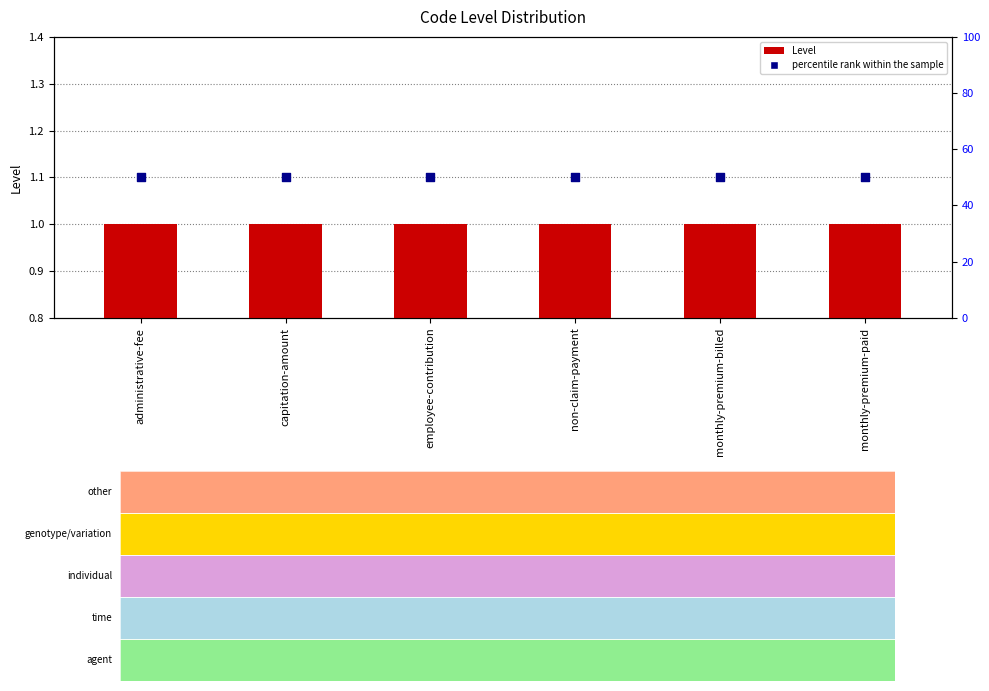

What is the total value across all series at monthly-premium-paid?

51